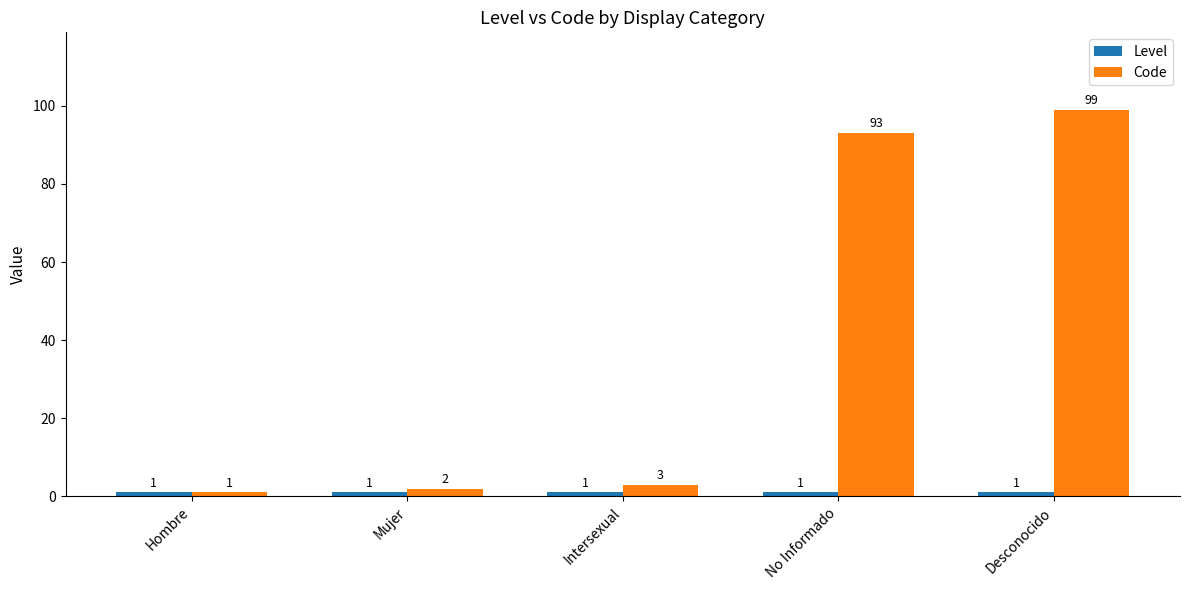

What is the sum of the Code values at Mujer and Intersexual?

5